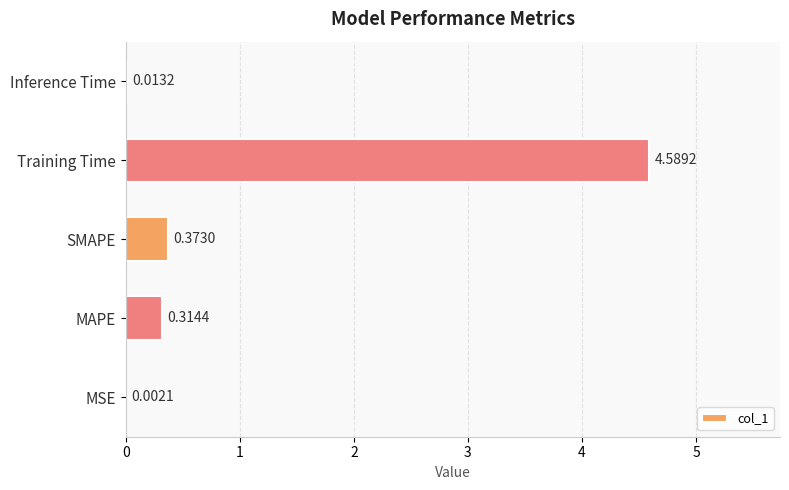

What is the change in value from MSE to SMAPE?

+0.4